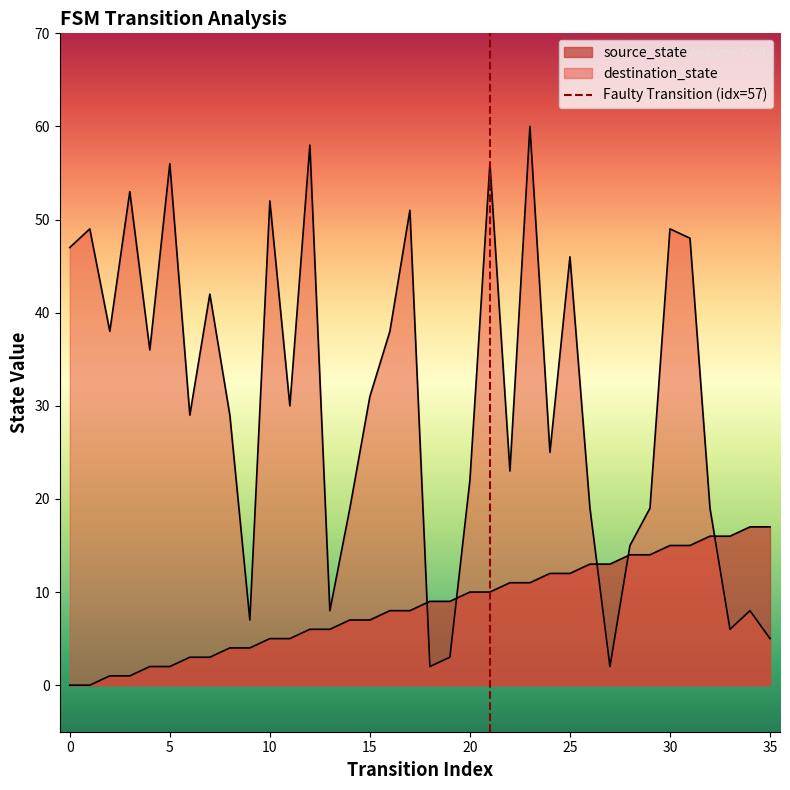

The chart shows a value of 2 at 0. True or false?

False